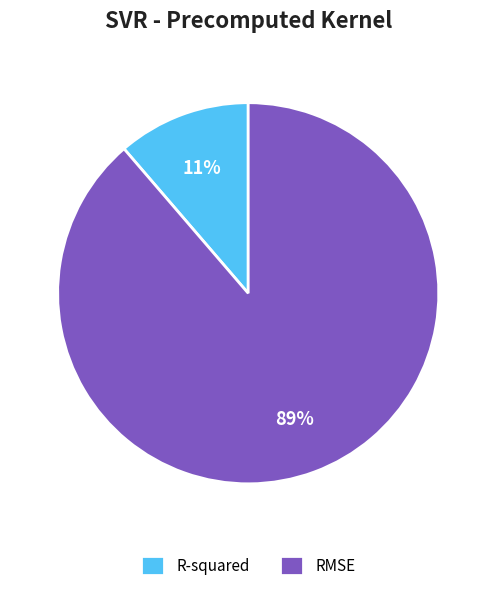

The R-squared slice represents 1% of the pie. True or false?

False